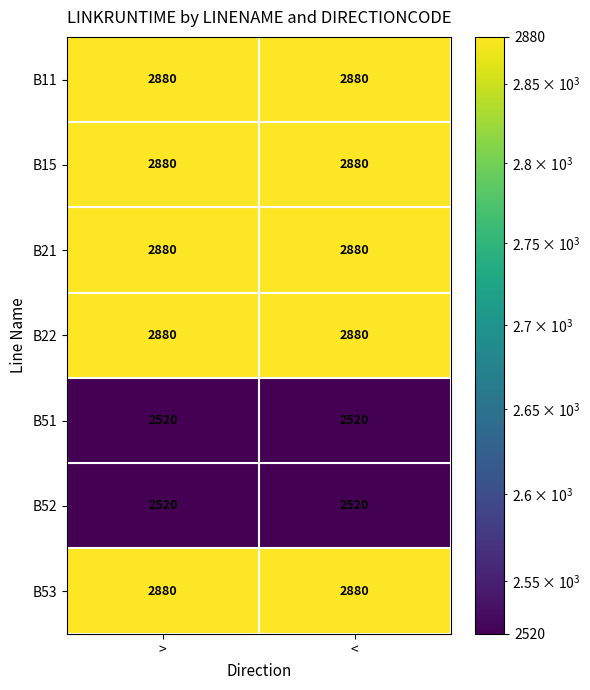

What is the total value across all series at <?

19440